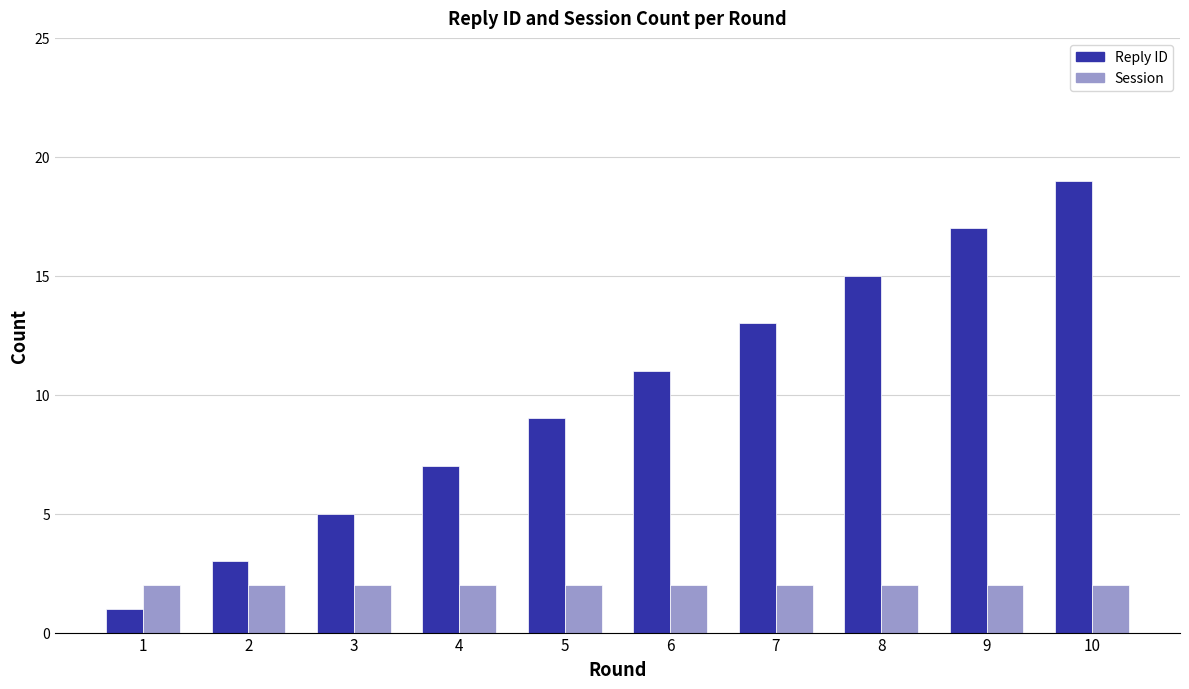

What is the total value across all series at 1?

3